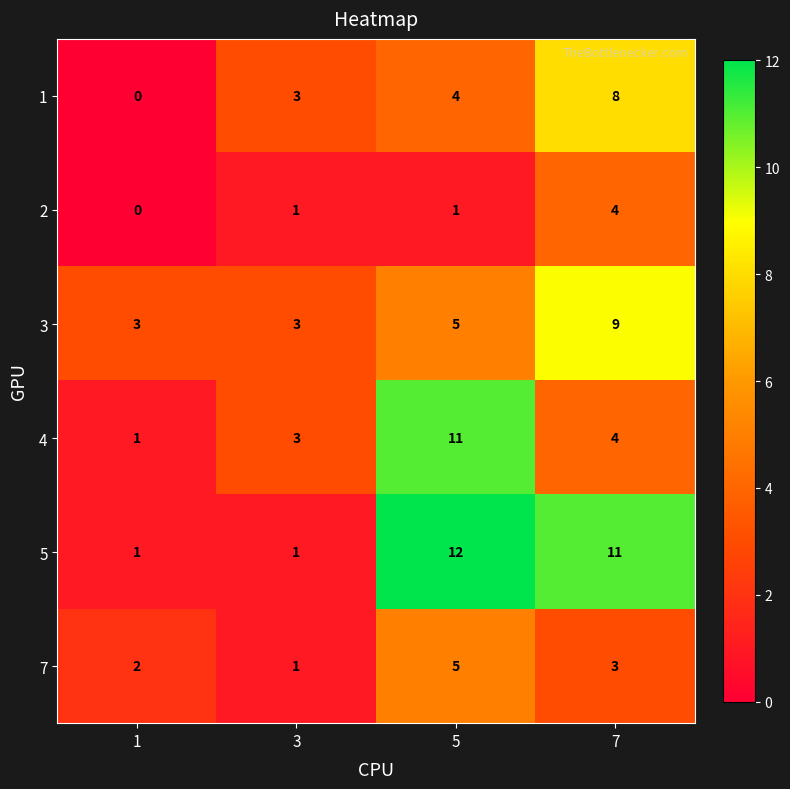

Reading left to right, what are all the values shown in this chart?

1: 0	3	4	8
2: 0	1	1	4
3: 3	3	5	9
4: 1	3	11	4
5: 1	1	12	11
7: 2	1	5	3